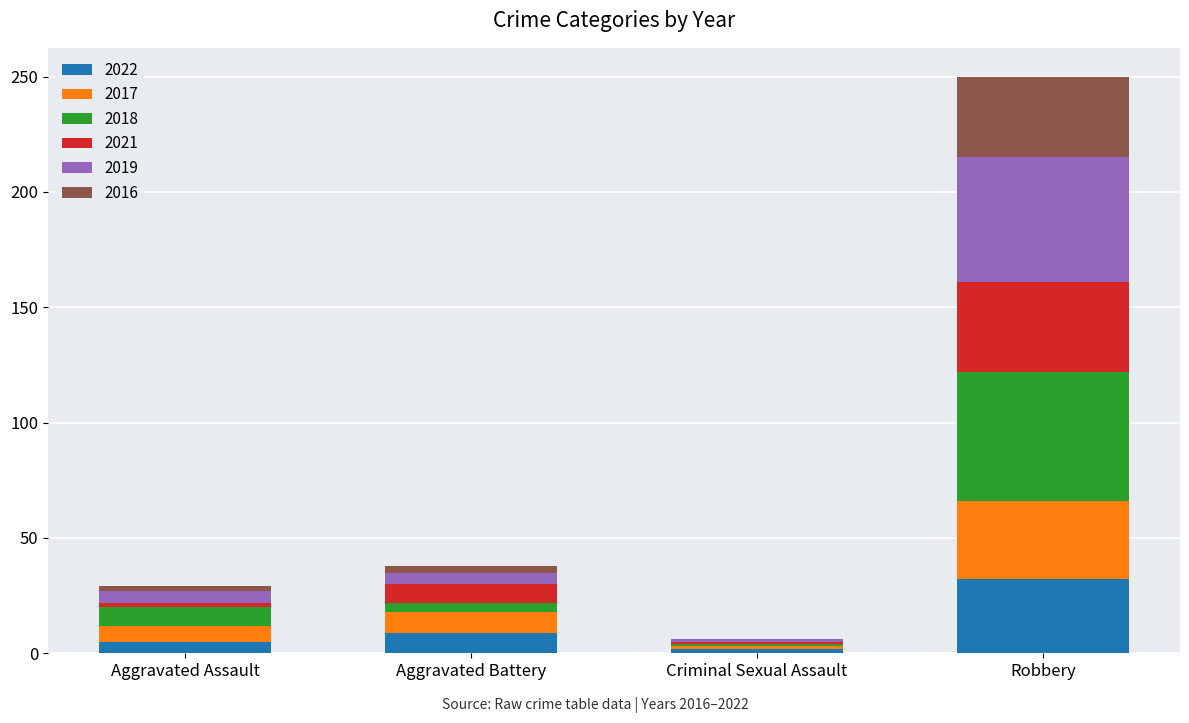

At which category is the sum across all series the highest?

Robbery